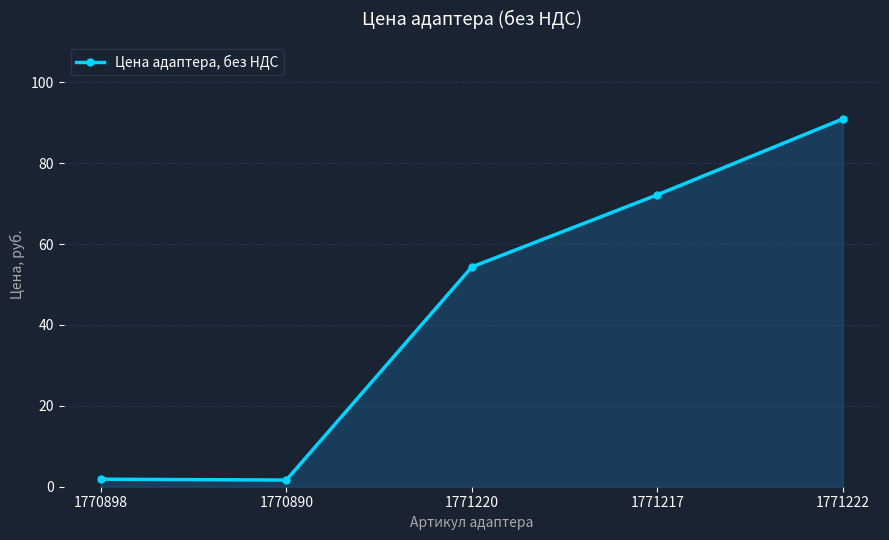

What is the label of the 1st point from the right?

1771222